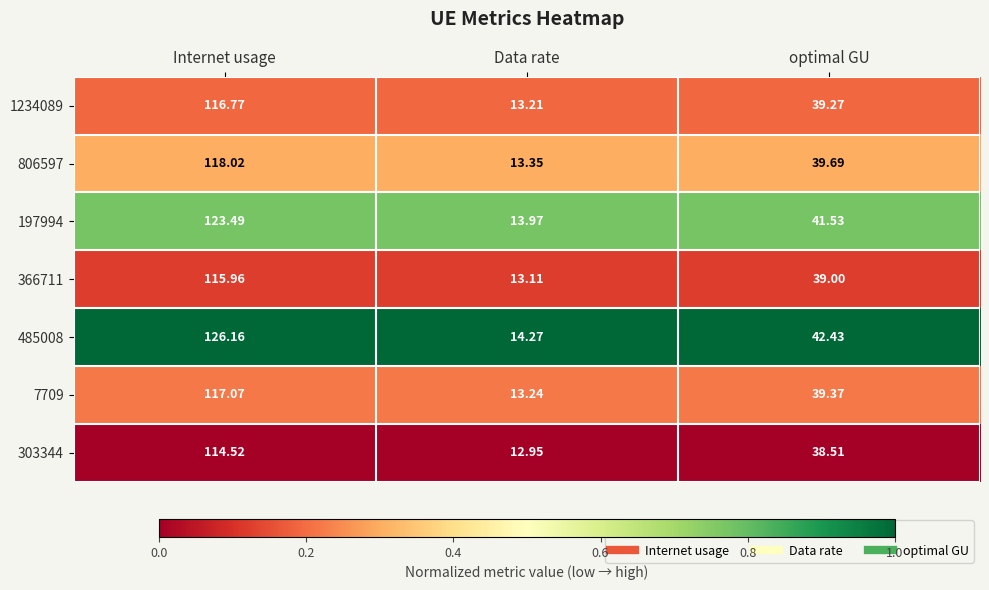

Rank the categories by 485008 value from highest to lowest.

Internet usage, optimal GU, Data rate